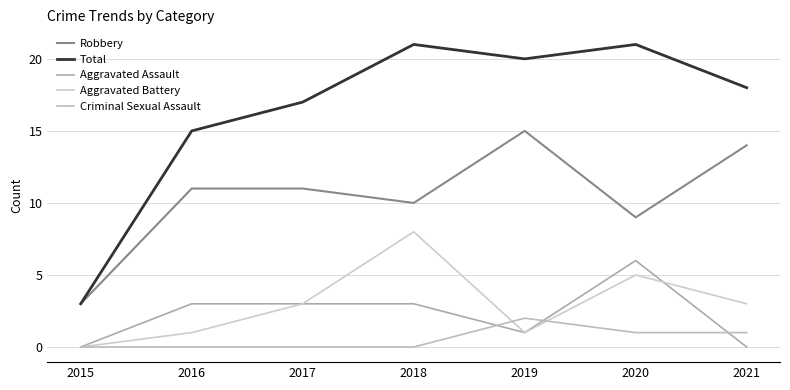

Reading left to right, list all the values displayed in this chart.

Robbery: 3	11	11	10	15	9	14
Total: 3	15	17	21	20	21	18
Aggravated Assault: 0	3	3	3	1	6	0
Aggravated Battery: 0	1	3	8	1	5	3
Criminal Sexual Assault: 0	0	0	0	2	1	1